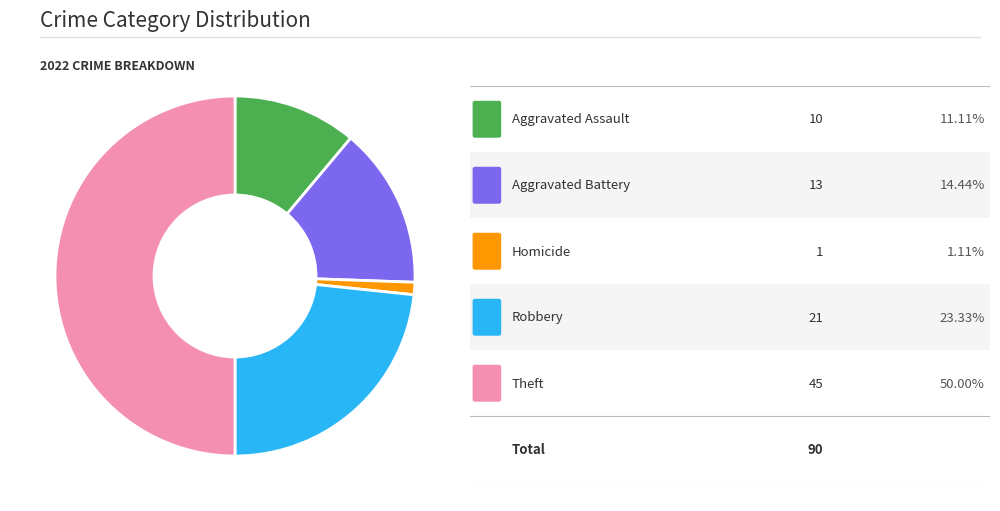

Is there a majority slice in this chart?

No